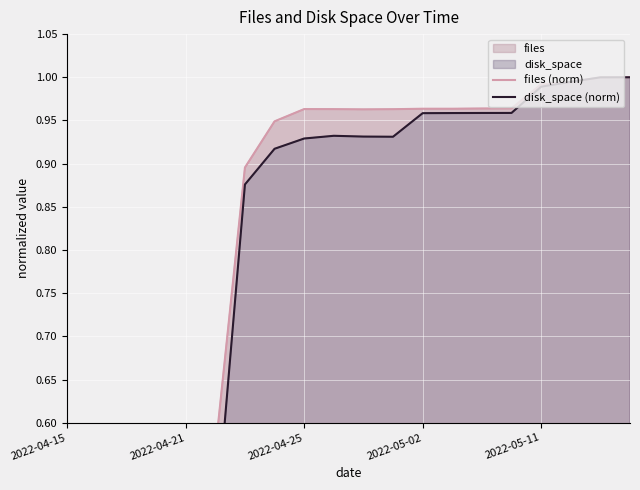

What is the sum of all files (norm) values?

15.7